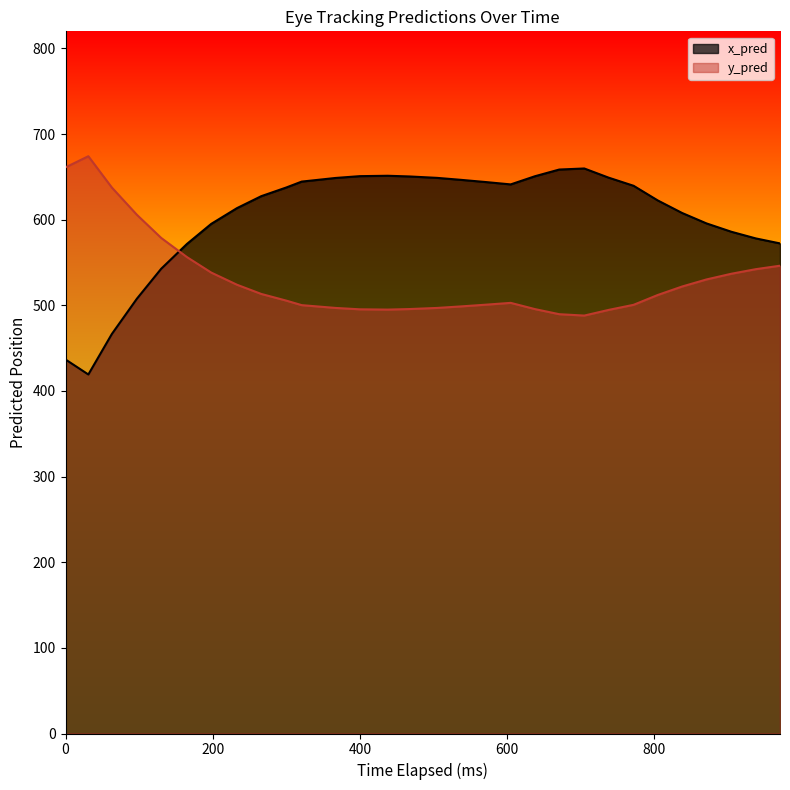

What is the difference between the maximum and minimum values in the x_pred series?

240.6